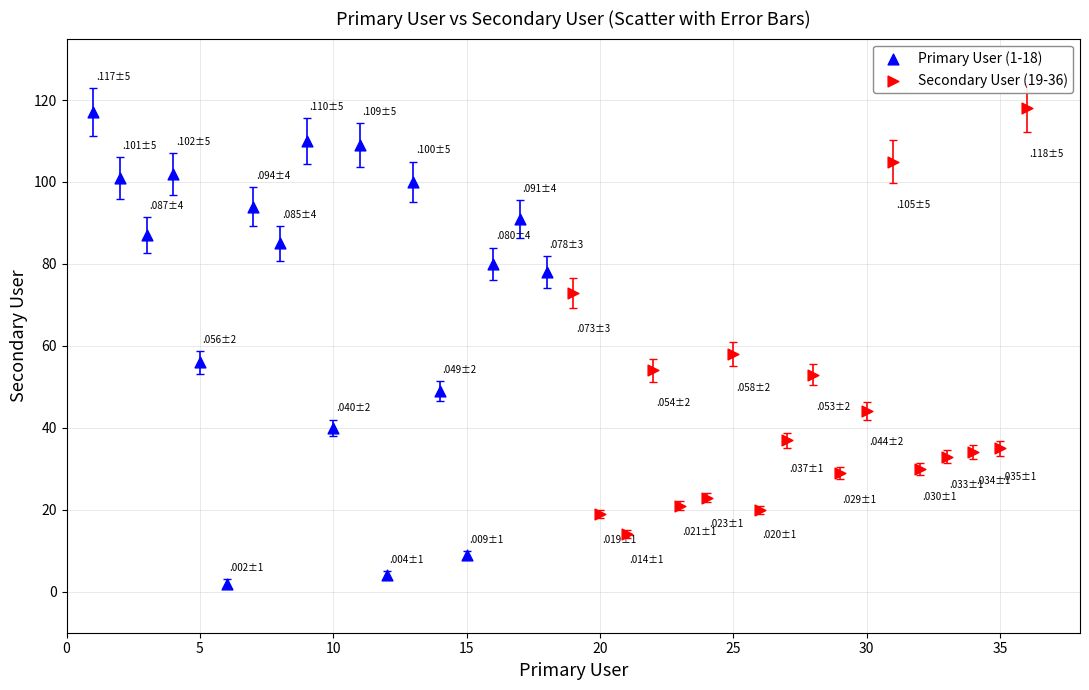

Which series contains the lowest Y value?

Primary User (1-18)